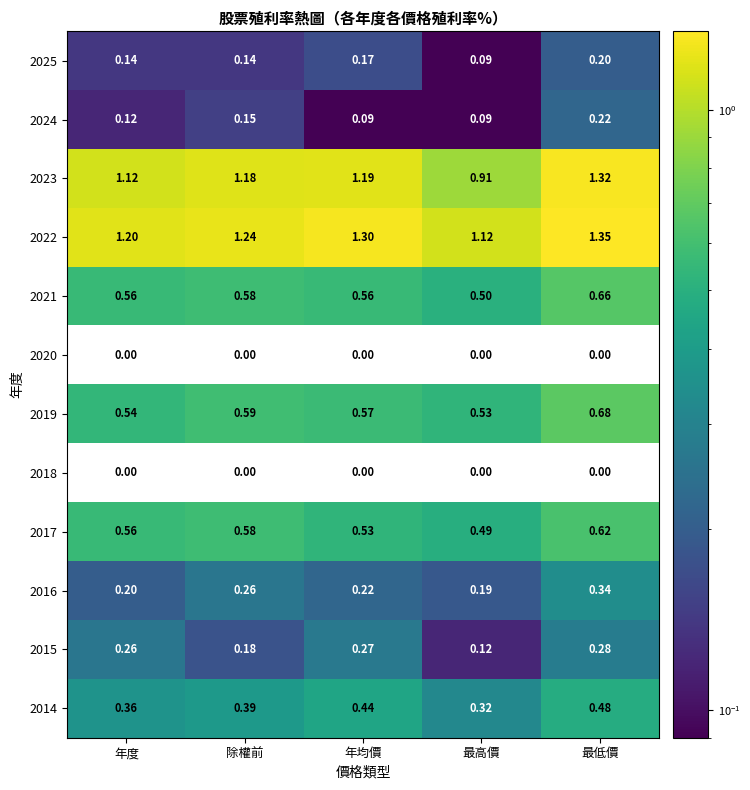

At which label does 2023 first exceed 1?

年度